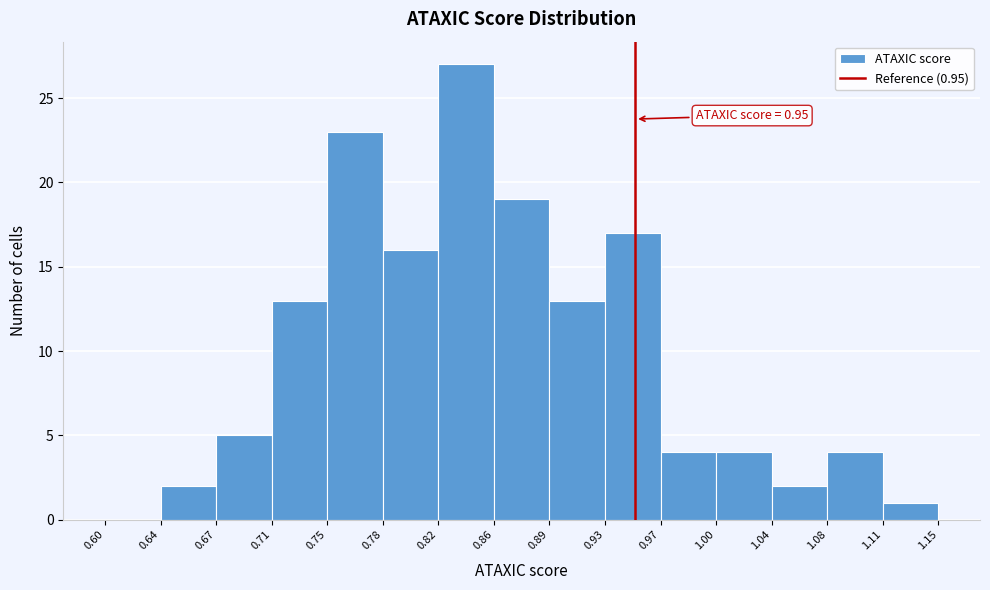

Over which range of the x-axis is the bar tallest?

0.82 to 0.86